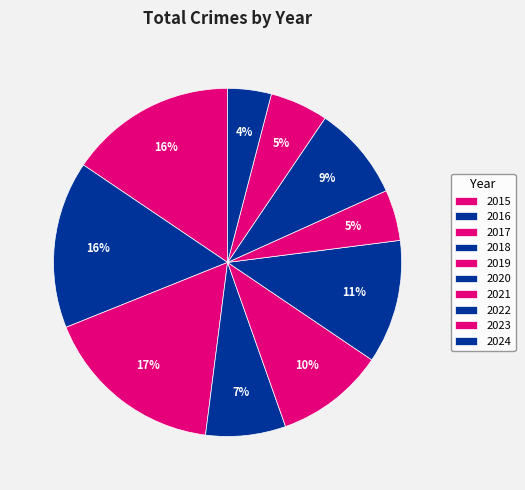

Does 2015 represent more than half of the total?

No